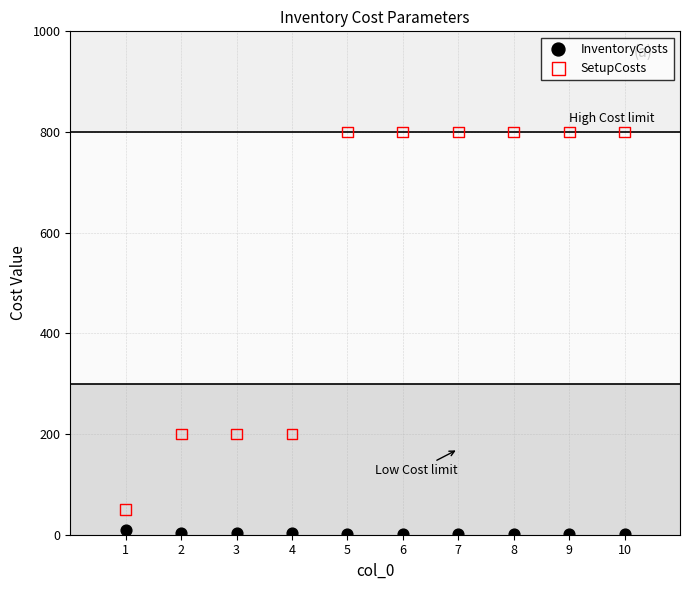

Which series reaches the minimum Y coordinate?

InventoryCosts